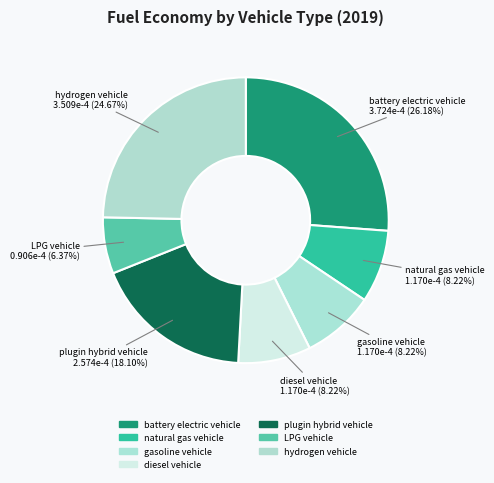

True or false: diesel vehicle accounts for 8% of the total.

True